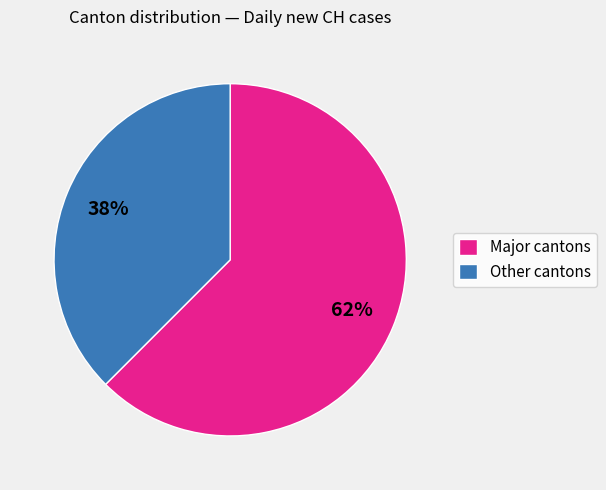

To the nearest percent, what is the average slice percentage?

50%